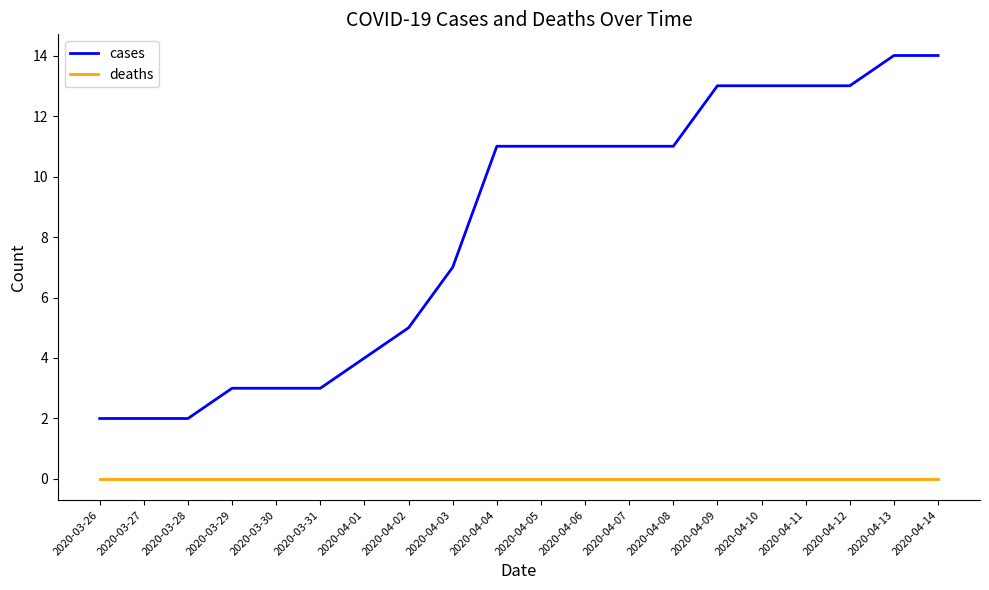

List the series in order of their peak value, highest first.

cases, deaths